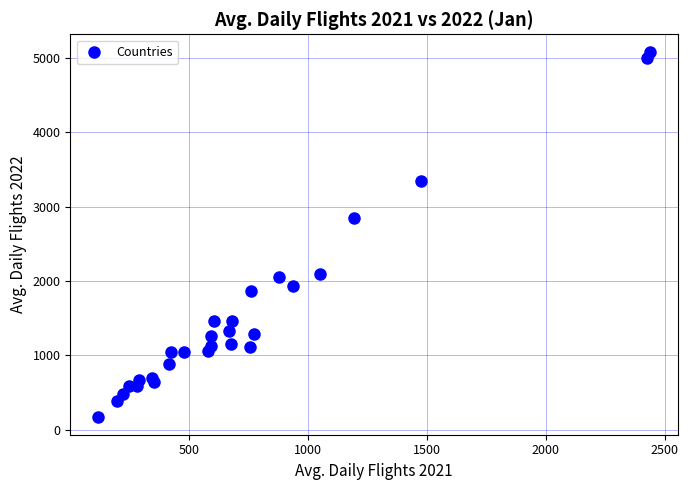

What Y value in the scatter plot is closest to 2624?

2847